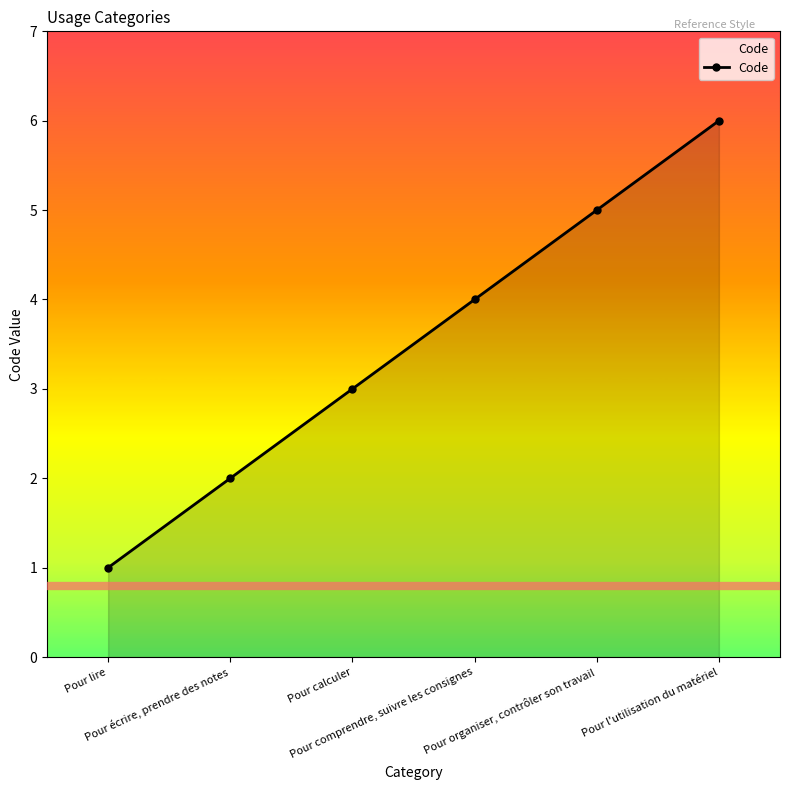

What is the difference between the second highest and minimum values?

4